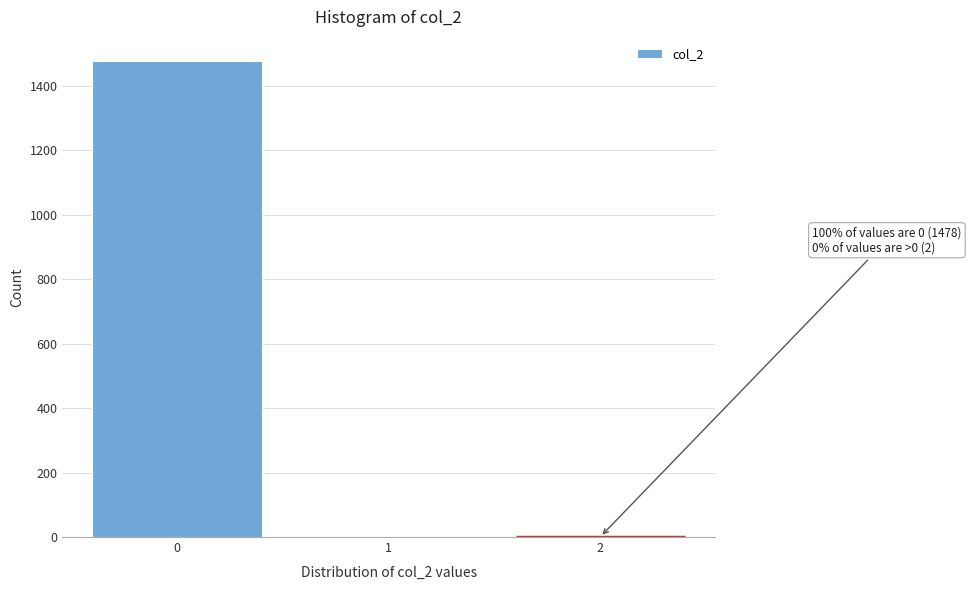

Reading left to right, list all the values displayed in this chart.

0=1478	1=1	2=1